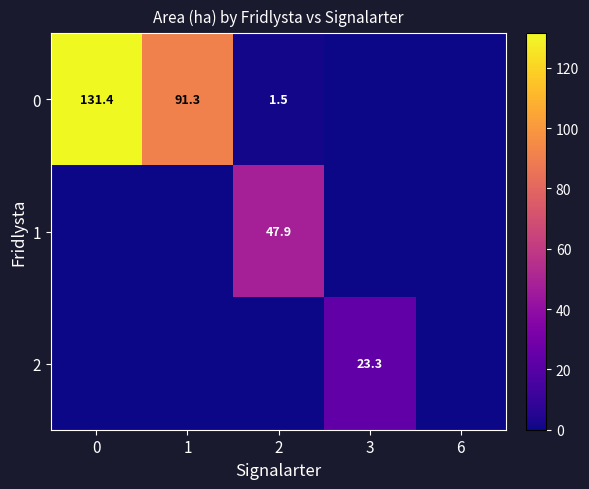

What is the sum of the row_2 values at 0 and 3?

23.3